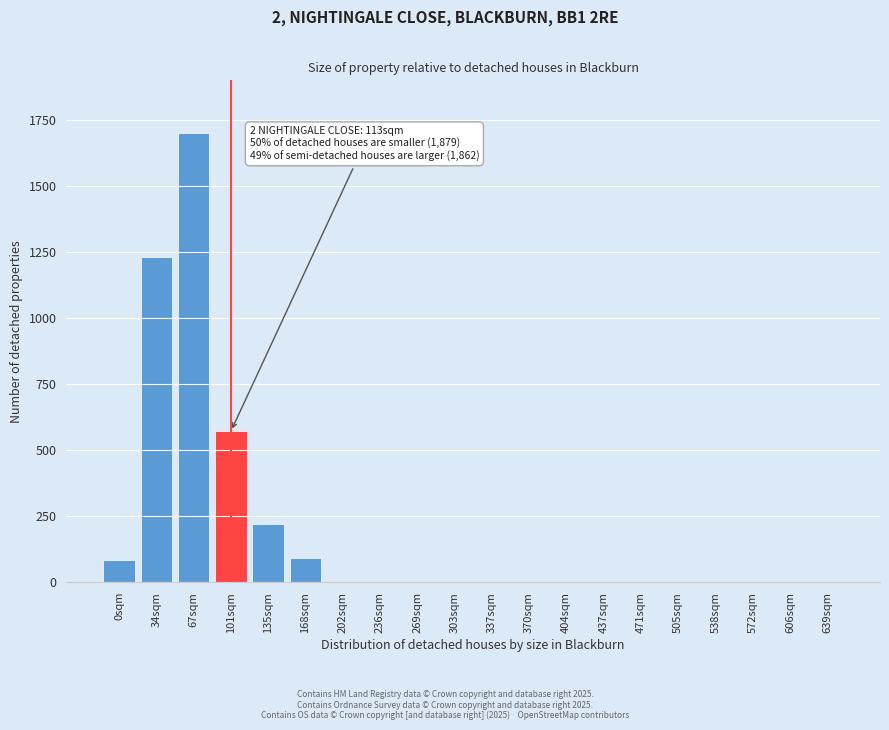

Reading left to right, transcribe all the data shown in this chart.

0sqm=80	34sqm=1230	67sqm=1700	101sqm=570	135sqm=220	168sqm=90	202sqm=0	236sqm=0	269sqm=0	303sqm=0	337sqm=0	370sqm=0	404sqm=0	437sqm=0	471sqm=0	505sqm=0	538sqm=0	572sqm=0	606sqm=0	639sqm=0